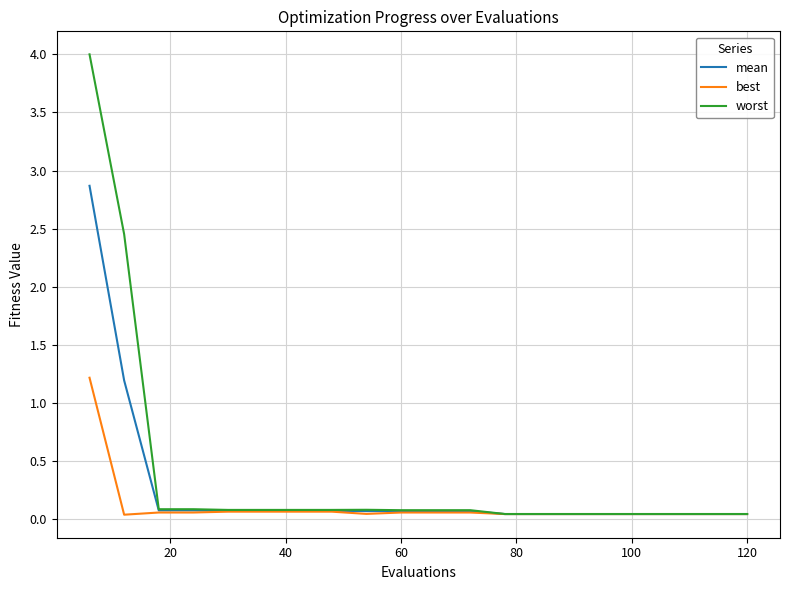

Which series has the widest spread of values?

worst